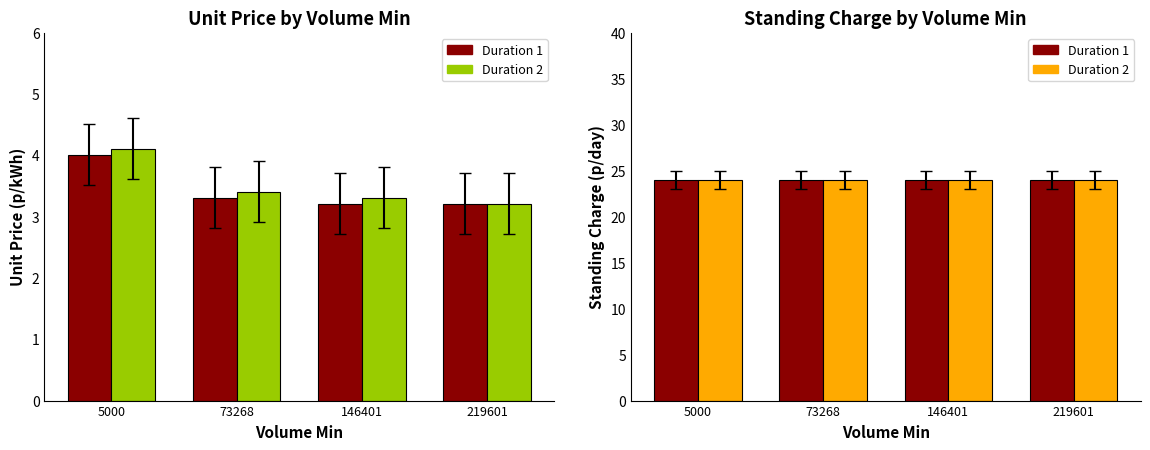

What value does the Duration 2 - standing_charge series have at 5000?

24.0